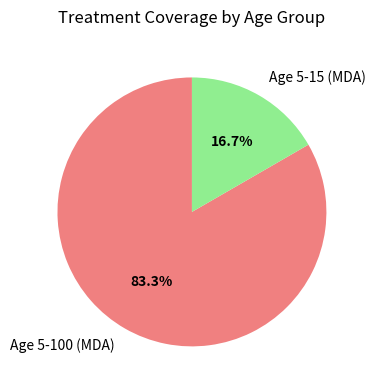

To the nearest percent, what percentage of the pie is Age 5-100 (MDA)?

83%